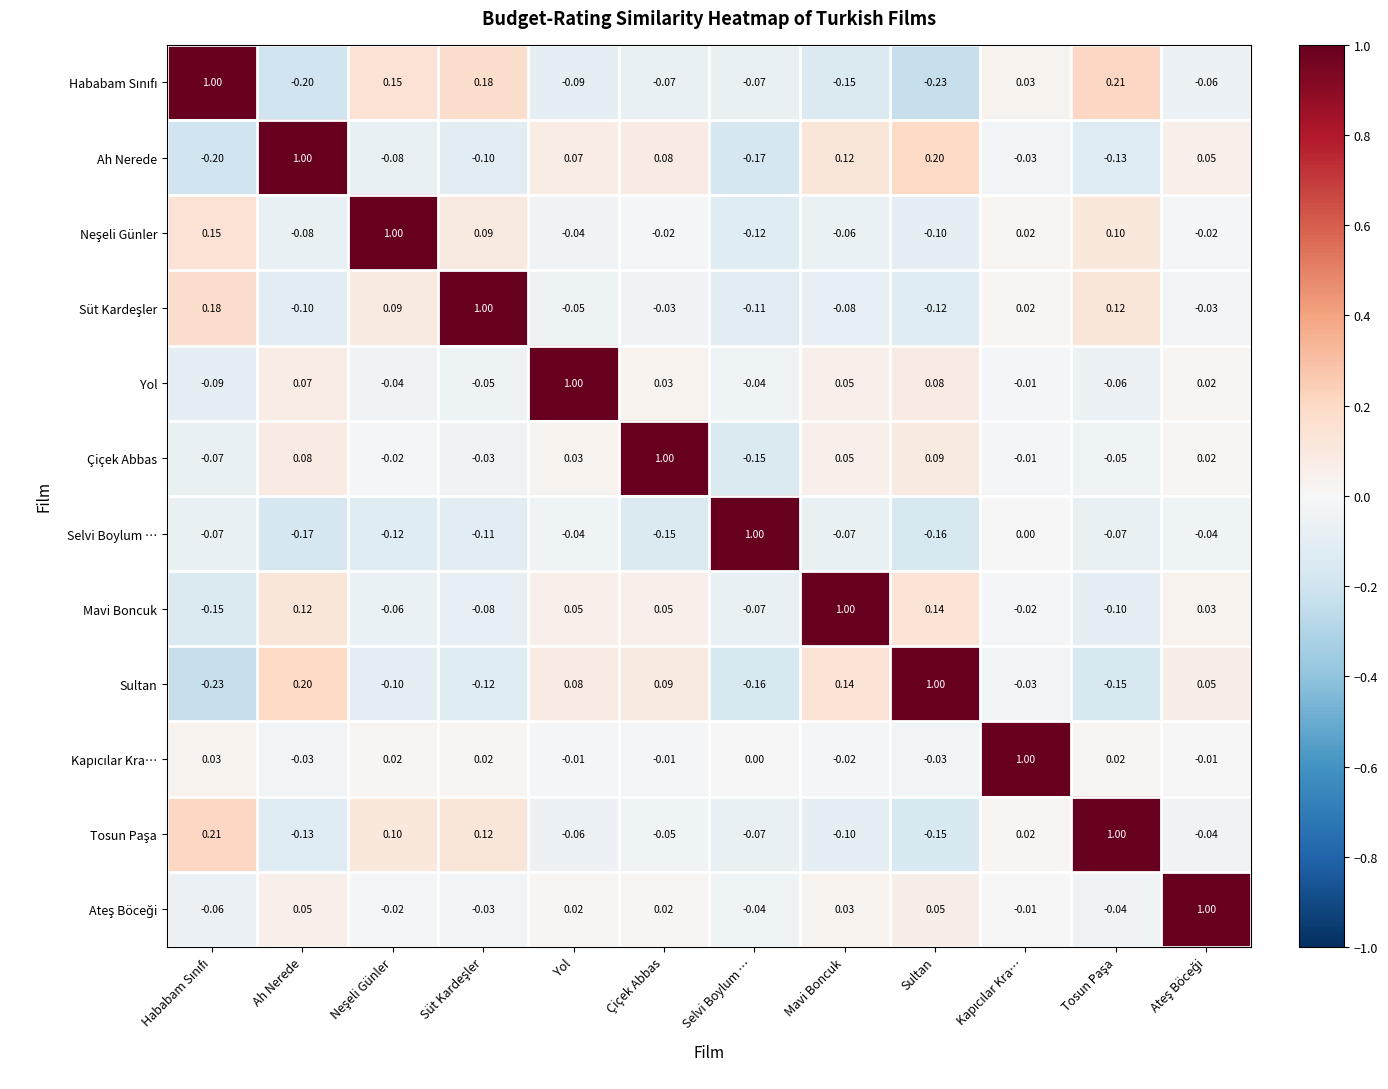

Which category has the lowest value in the Selvi Boylum … series?

Ah Nerede